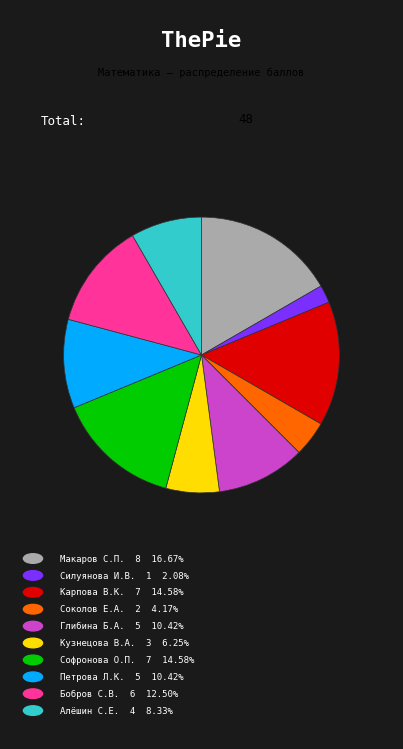

Is there any slice that represents more than half of the pie?

No